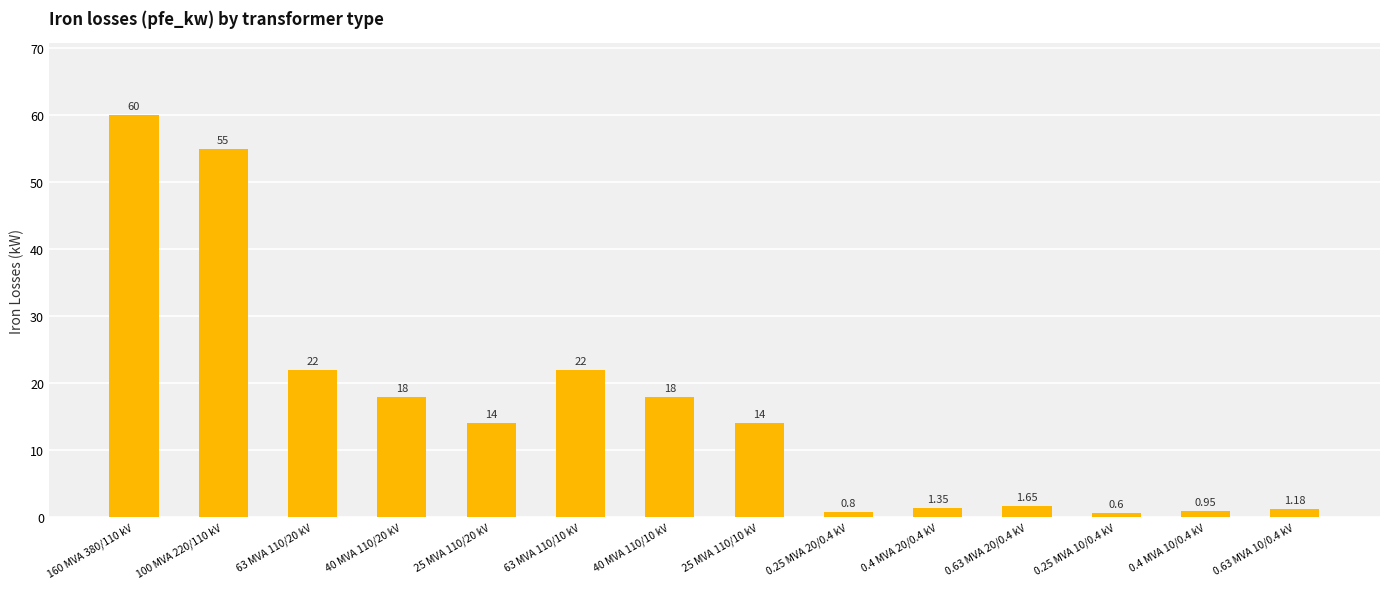

What is the average value?

16.4